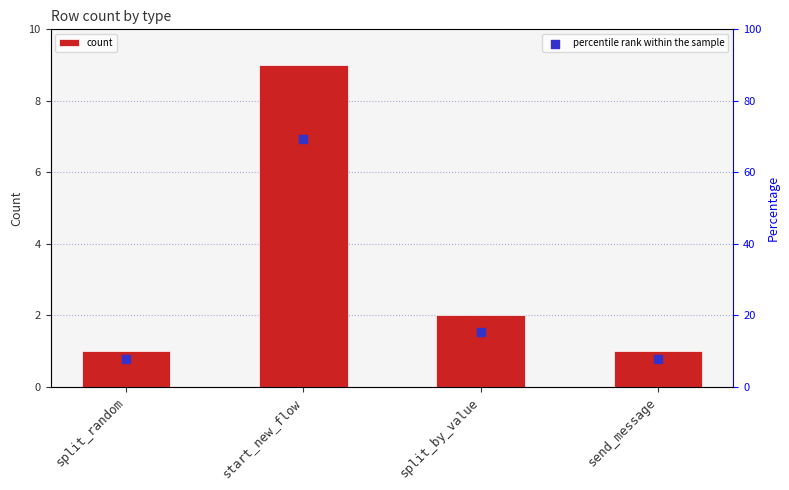

What are all the series names shown in the legend?

count, percentile rank within the sample